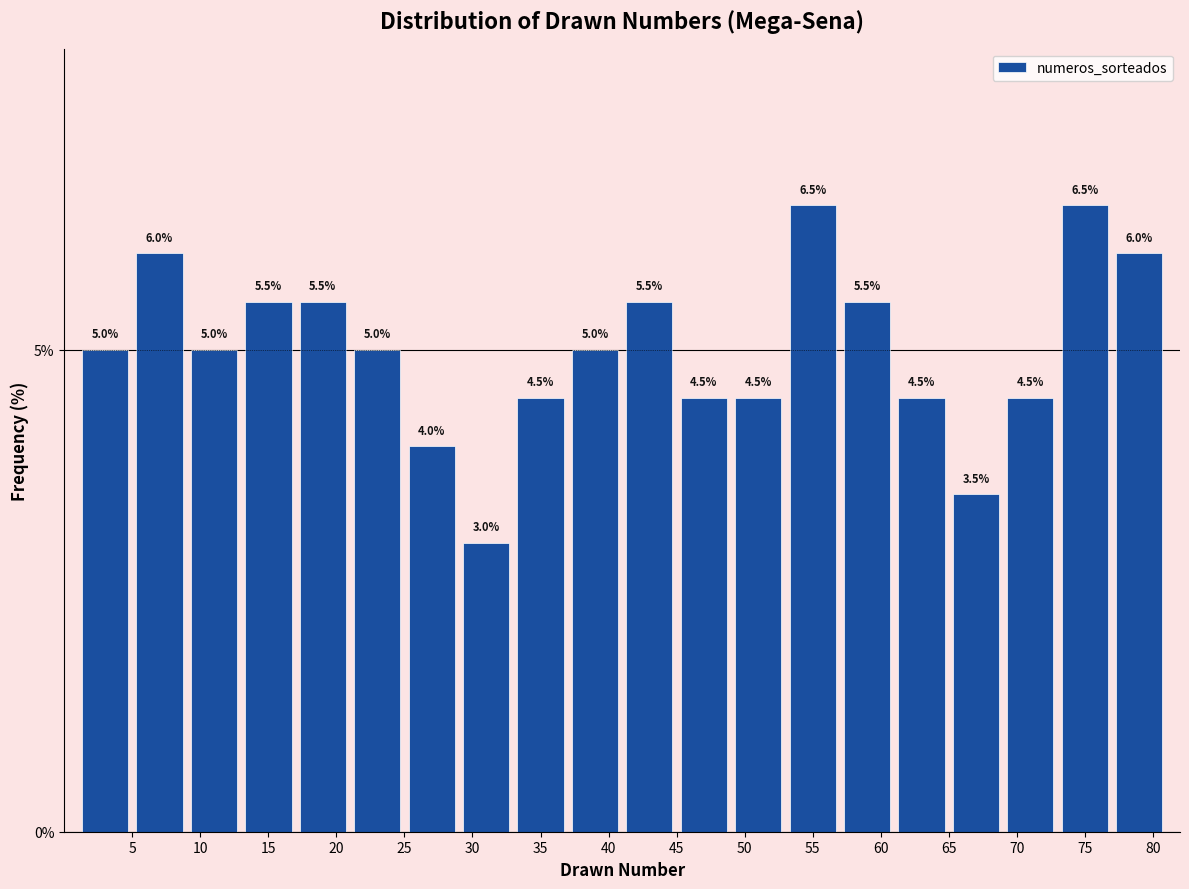

How tall is the bar that spans 29 to 33 on the x-axis?

3.0